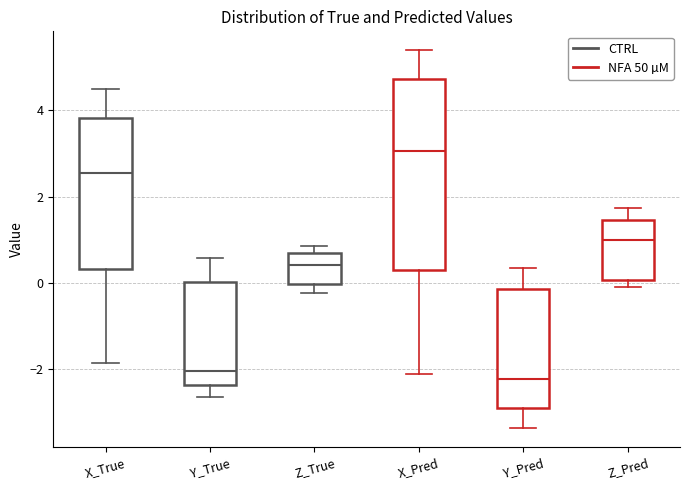

Which box's median line is the highest?

X_Pred